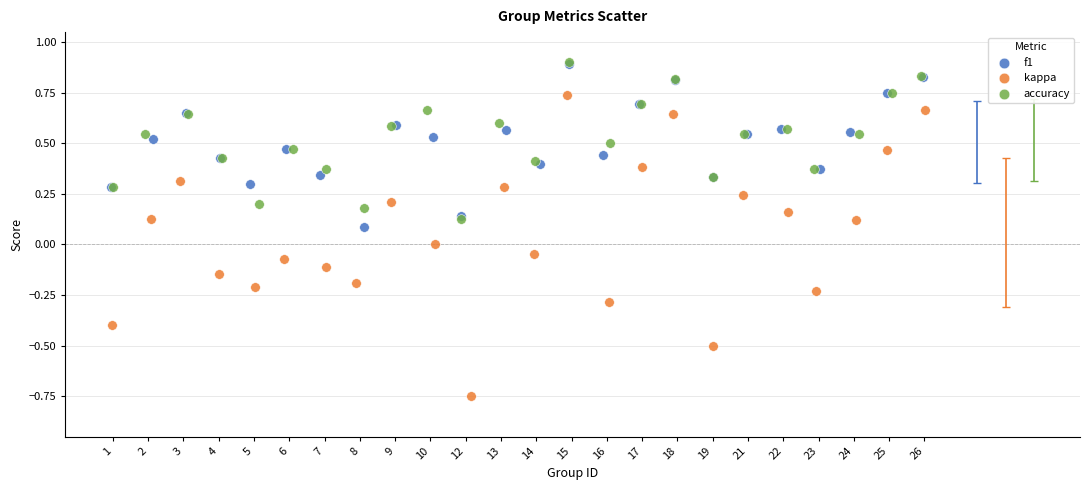

Which series contains the lowest Y value?

kappa